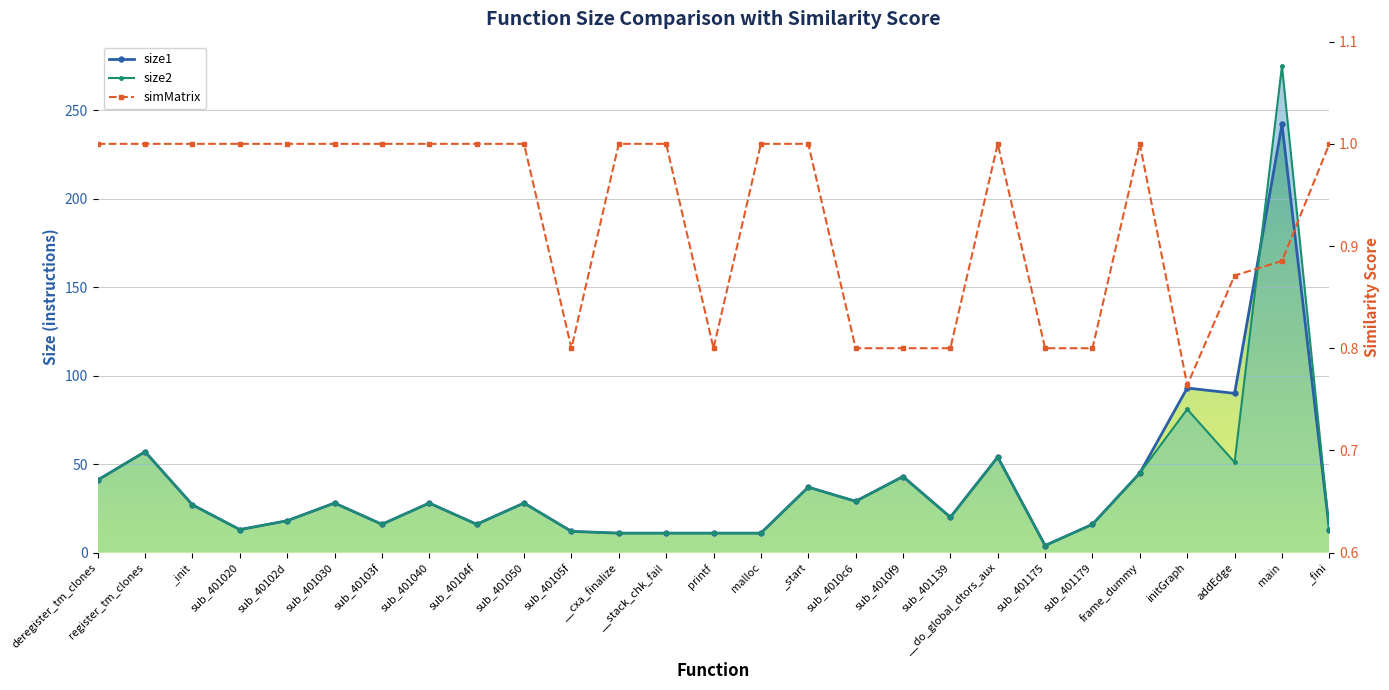

Where does the size1 series first go above 27?

deregister_tm_clones